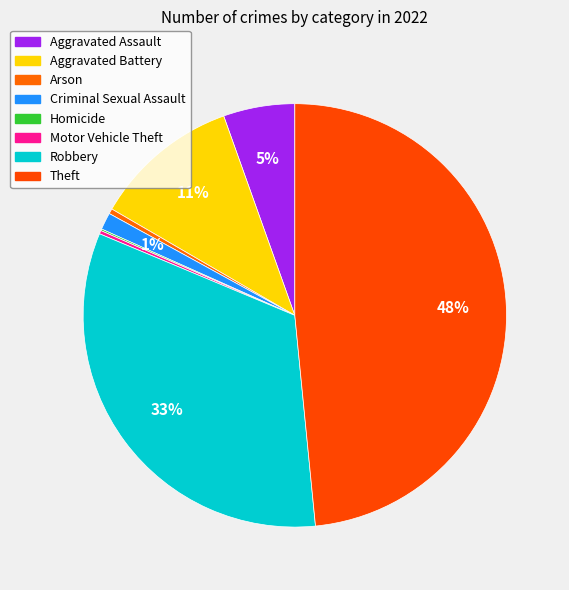

How many segments does this pie chart have?

8